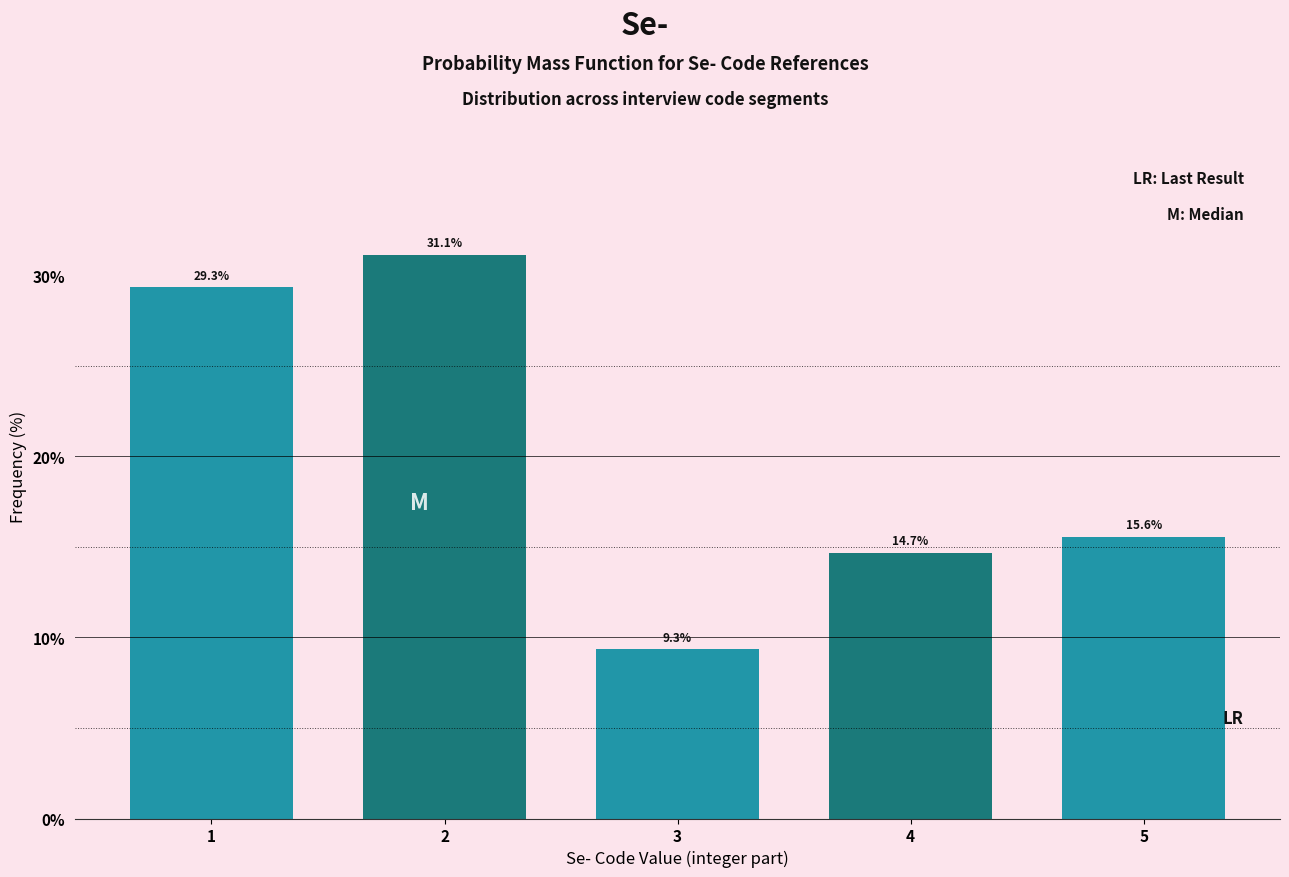

Reading right to left, list all the values displayed in this chart.

15.6	14.7	9.3	31.1	29.3